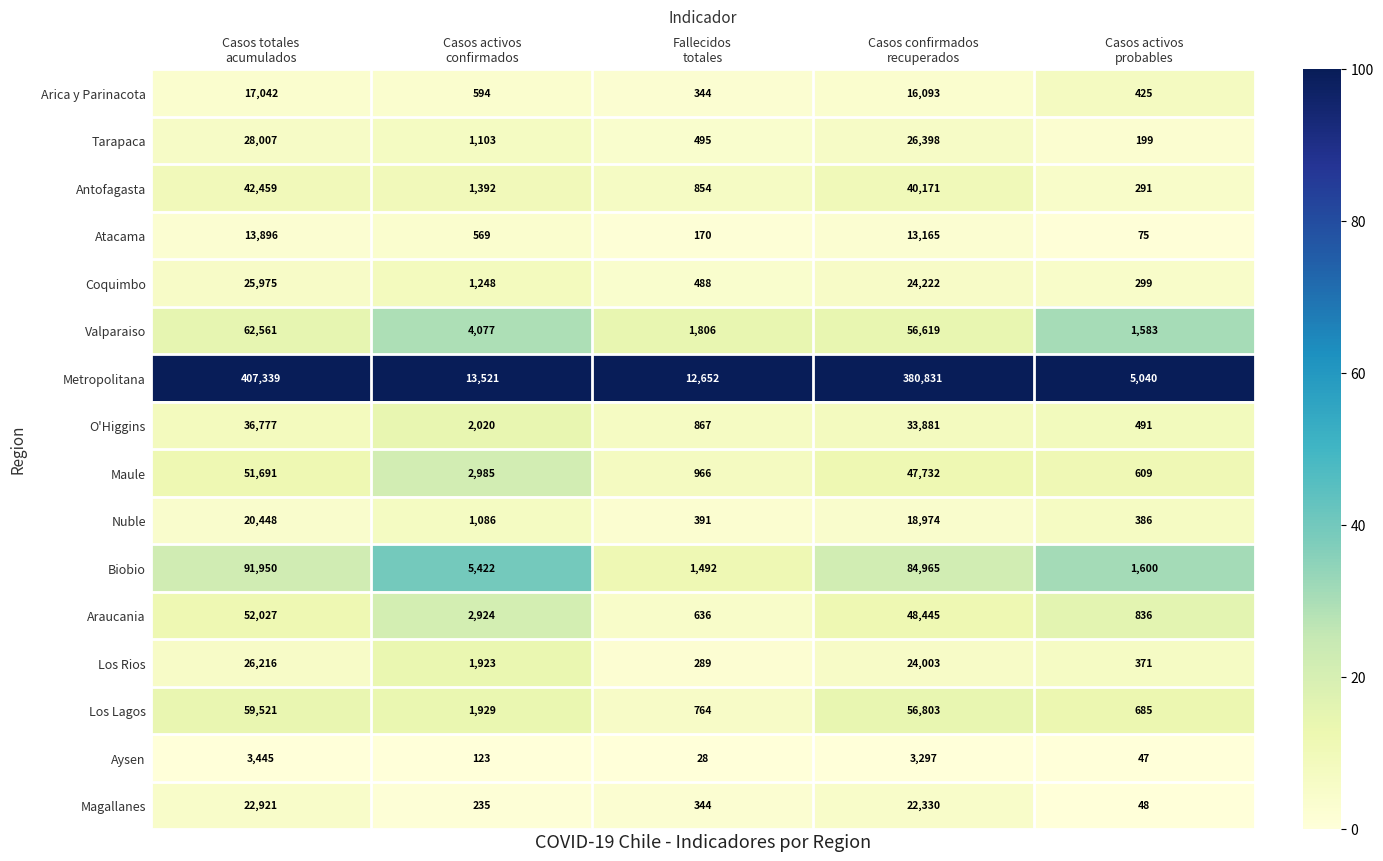

List the series in order of their peak value, highest first.

Metropolitana, Biobio, Valparaiso, Los Lagos, Araucania, Maule, Antofagasta, O'Higgins, Tarapaca, Los Rios, Coquimbo, Magallanes, Nuble, Arica y Parinacota, Atacama, Aysen